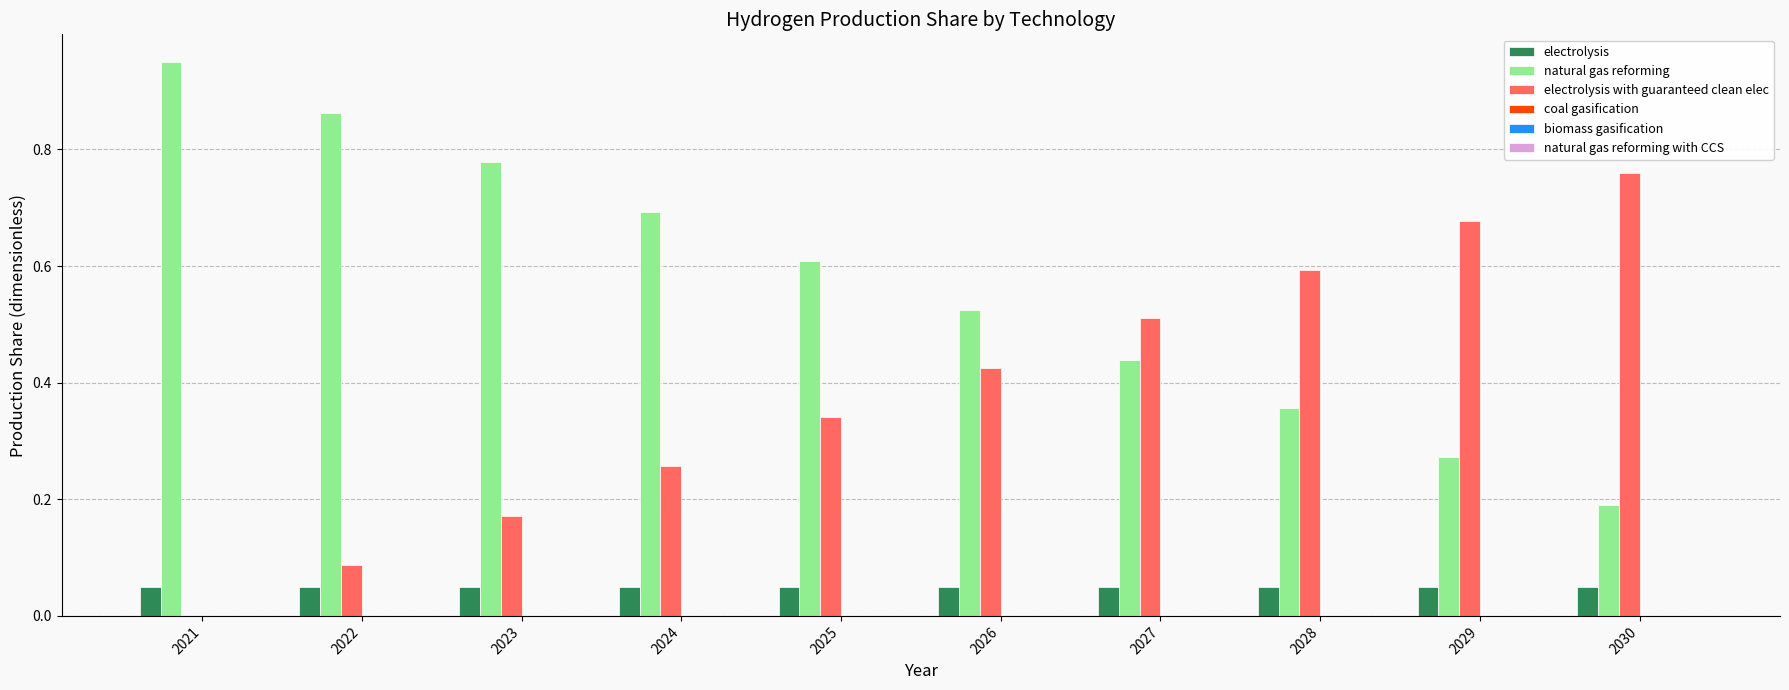

Which series has the largest total across all categories?

natural gas reforming